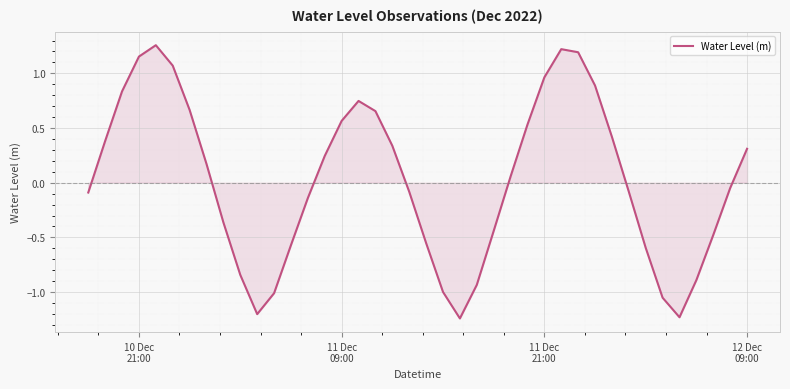

What is the difference between the maximum and minimum values?

2.5